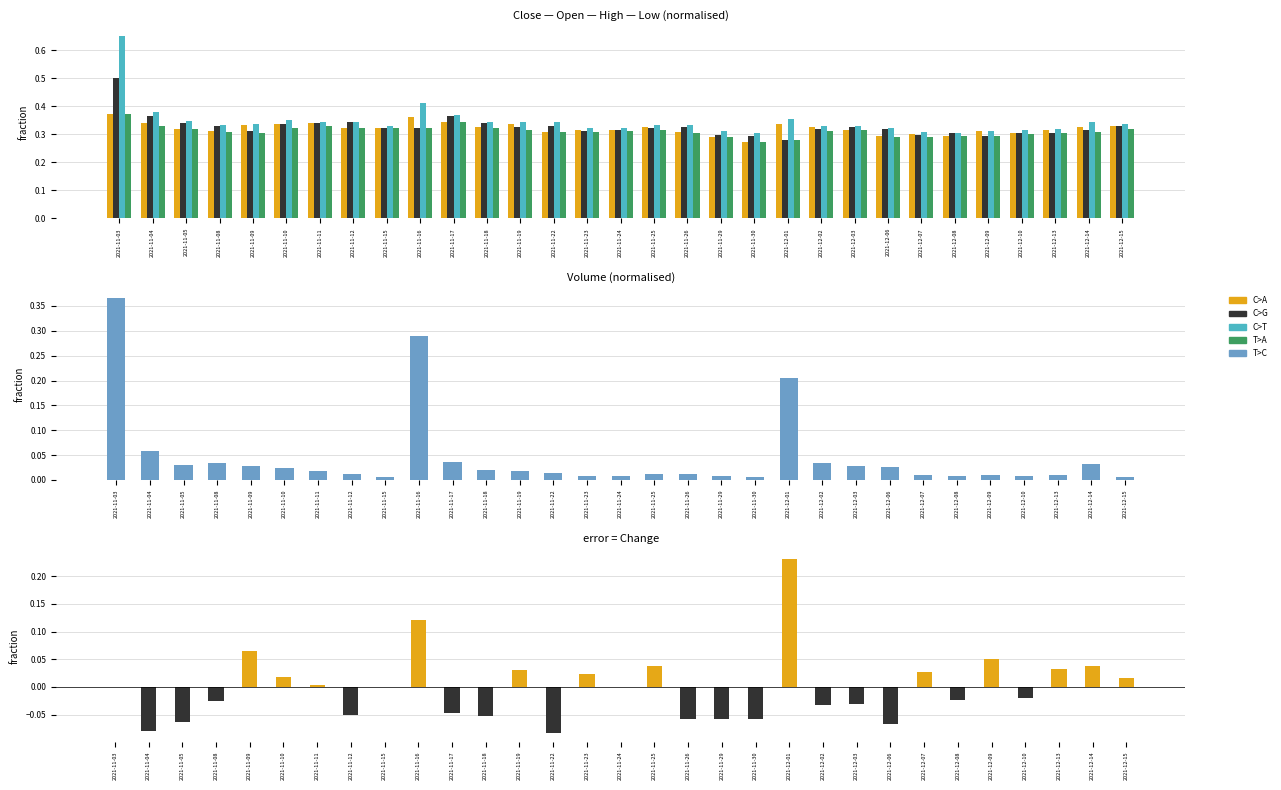

Reading right to left, what are all the values shown in this chart?

C>A: 2021-12-15=0.3	2021-12-14=0.3	2021-12-13=0.3	2021-12-10=0.3	2021-12-09=0.3	2021-12-08=0.3	2021-12-07=0.3	2021-12-06=0.3	2021-12-03=0.3	2021-12-02=0.3	2021-12-01=0.3	2021-11-30=0.3	2021-11-29=0.3	2021-11-26=0.3	2021-11-25=0.3	2021-11-24=0.3	2021-11-23=0.3	2021-11-22=0.3	2021-11-19=0.3	2021-11-18=0.3	2021-11-17=0.3	2021-11-16=0.4	2021-11-15=0.3	2021-11-12=0.3	2021-11-11=0.3	2021-11-10=0.3	2021-11-09=0.3	2021-11-08=0.3	2021-11-05=0.3	2021-11-04=0.3	2021-11-03=0.4
C>G: 2021-12-15=0.3	2021-12-14=0.3	2021-12-13=0.3	2021-12-10=0.3	2021-12-09=0.3	2021-12-08=0.3	2021-12-07=0.3	2021-12-06=0.3	2021-12-03=0.3	2021-12-02=0.3	2021-12-01=0.3	2021-11-30=0.3	2021-11-29=0.3	2021-11-26=0.3	2021-11-25=0.3	2021-11-24=0.3	2021-11-23=0.3	2021-11-22=0.3	2021-11-19=0.3	2021-11-18=0.3	2021-11-17=0.4	2021-11-16=0.3	2021-11-15=0.3	2021-11-12=0.3	2021-11-11=0.3	2021-11-10=0.3	2021-11-09=0.3	2021-11-08=0.3	2021-11-05=0.3	2021-11-04=0.4	2021-11-03=0.5
C>T: 2021-12-15=0.3	2021-12-14=0.3	2021-12-13=0.3	2021-12-10=0.3	2021-12-09=0.3	2021-12-08=0.3	2021-12-07=0.3	2021-12-06=0.3	2021-12-03=0.3	2021-12-02=0.3	2021-12-01=0.4	2021-11-30=0.3	2021-11-29=0.3	2021-11-26=0.3	2021-11-25=0.3	2021-11-24=0.3	2021-11-23=0.3	2021-11-22=0.3	2021-11-19=0.3	2021-11-18=0.3	2021-11-17=0.4	2021-11-16=0.4	2021-11-15=0.3	2021-11-12=0.3	2021-11-11=0.3	2021-11-10=0.4	2021-11-09=0.3	2021-11-08=0.3	2021-11-05=0.3	2021-11-04=0.4	2021-11-03=0.7
T>A: 2021-12-15=0.3	2021-12-14=0.3	2021-12-13=0.3	2021-12-10=0.3	2021-12-09=0.3	2021-12-08=0.3	2021-12-07=0.3	2021-12-06=0.3	2021-12-03=0.3	2021-12-02=0.3	2021-12-01=0.3	2021-11-30=0.3	2021-11-29=0.3	2021-11-26=0.3	2021-11-25=0.3	2021-11-24=0.3	2021-11-23=0.3	2021-11-22=0.3	2021-11-19=0.3	2021-11-18=0.3	2021-11-17=0.3	2021-11-16=0.3	2021-11-15=0.3	2021-11-12=0.3	2021-11-11=0.3	2021-11-10=0.3	2021-11-09=0.3	2021-11-08=0.3	2021-11-05=0.3	2021-11-04=0.3	2021-11-03=0.4
T>C: 2021-12-15=0.0	2021-12-14=0.0	2021-12-13=0.0	2021-12-10=0.0	2021-12-09=0.0	2021-12-08=0.0	2021-12-07=0.0	2021-12-06=0.0	2021-12-03=0.0	2021-12-02=0.0	2021-12-01=0.2	2021-11-30=0.0	2021-11-29=0.0	2021-11-26=0.0	2021-11-25=0.0	2021-11-24=0.0	2021-11-23=0.0	2021-11-22=0.0	2021-11-19=0.0	2021-11-18=0.0	2021-11-17=0.0	2021-11-16=0.3	2021-11-15=0.0	2021-11-12=0.0	2021-11-11=0.0	2021-11-10=0.0	2021-11-09=0.0	2021-11-08=0.0	2021-11-05=0.0	2021-11-04=0.1	2021-11-03=0.4
Change: 2021-12-15=0.0	2021-12-14=0.0	2021-12-13=0.0	2021-12-10=-0.0	2021-12-09=0.1	2021-12-08=-0.0	2021-12-07=0.0	2021-12-06=-0.1	2021-12-03=-0.0	2021-12-02=-0.0	2021-12-01=0.2	2021-11-30=-0.1	2021-11-29=-0.1	2021-11-26=-0.1	2021-11-25=0.0	2021-11-24=0.0	2021-11-23=0.0	2021-11-22=-0.1	2021-11-19=0.0	2021-11-18=-0.1	2021-11-17=-0.0	2021-11-16=0.1	2021-11-15=0.0	2021-11-12=-0.1	2021-11-11=0.0	2021-11-10=0.0	2021-11-09=0.1	2021-11-08=-0.0	2021-11-05=-0.1	2021-11-04=-0.1	2021-11-03=0.0